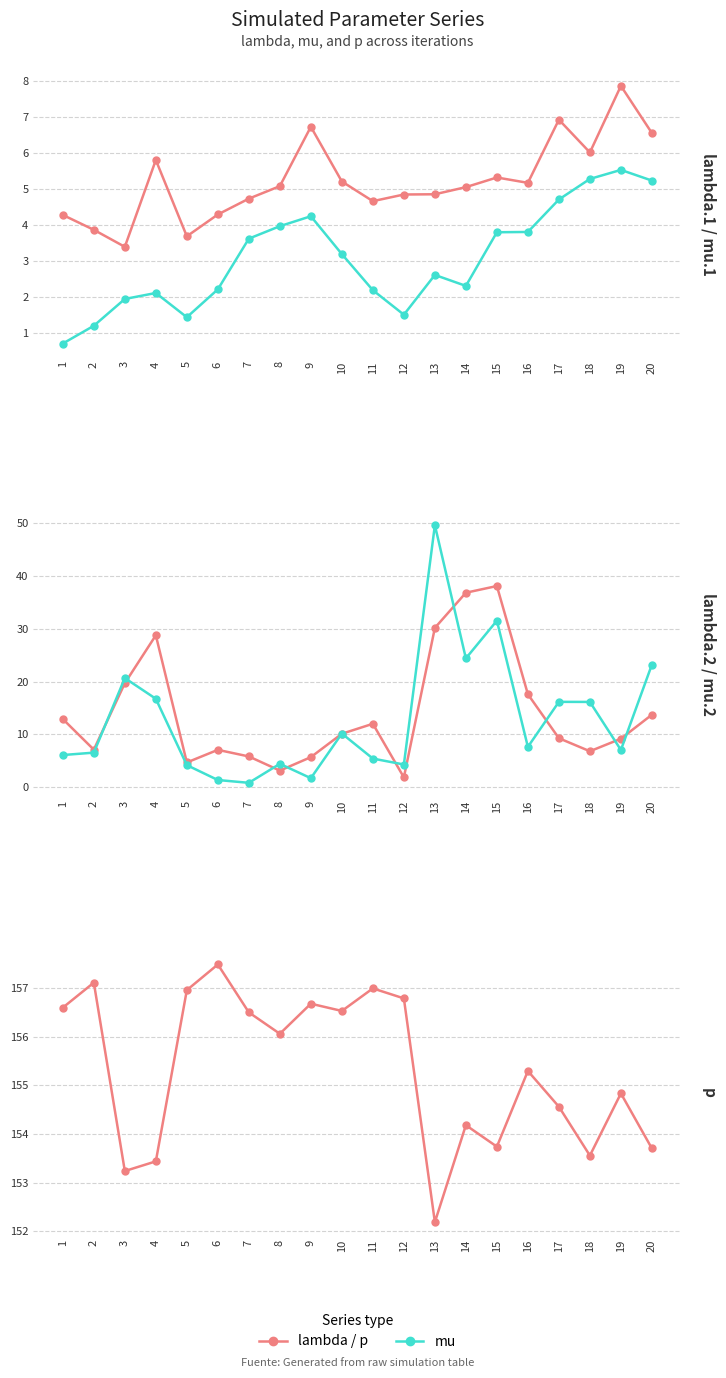

How many lines are shown in the chart?

5